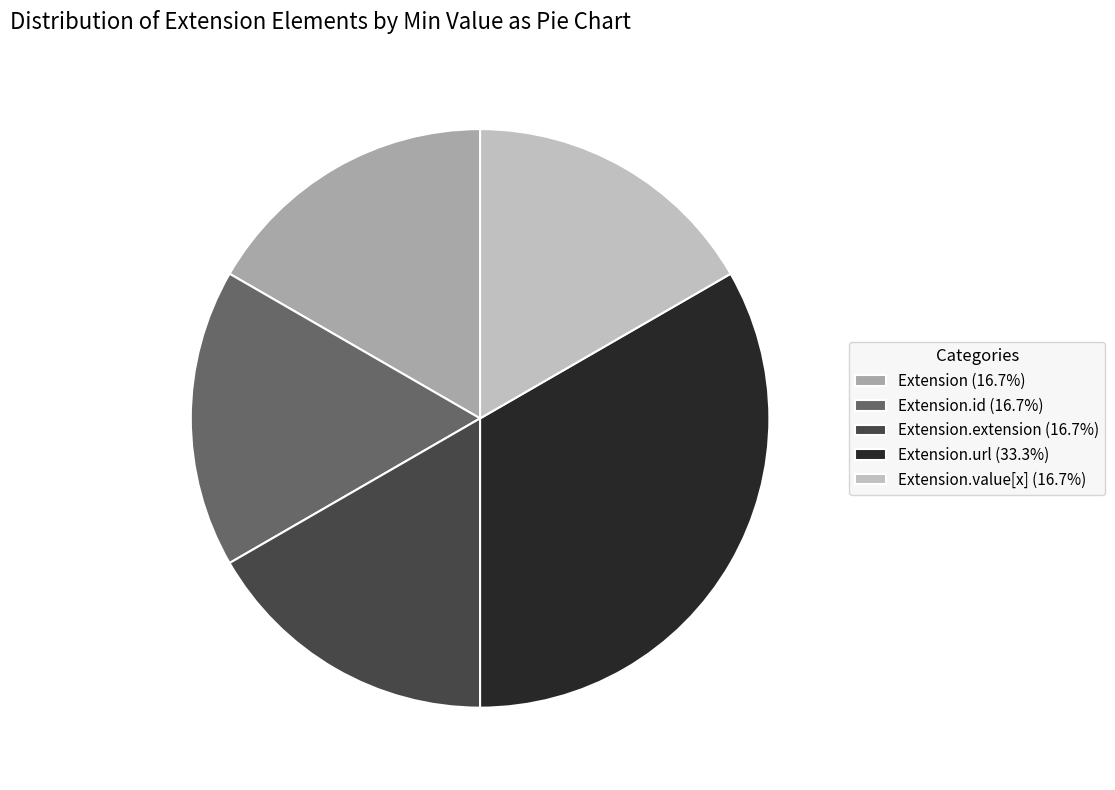

How many slices are in this pie chart?

5